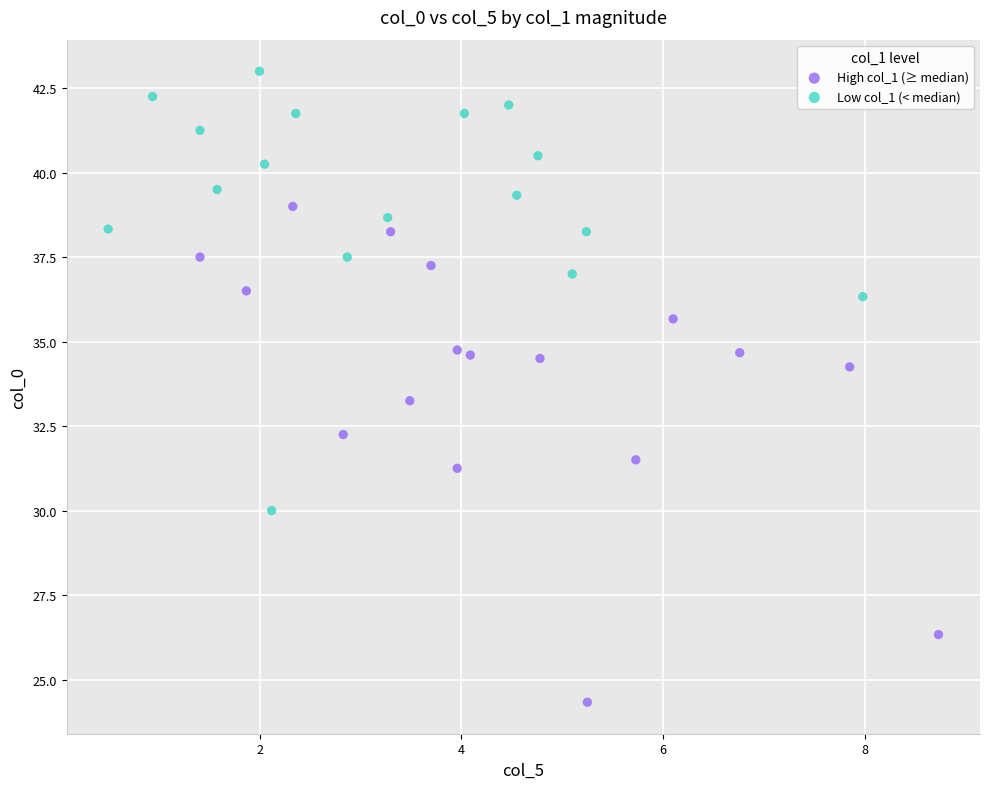

Which series has the widest spread of Y values?

High col_1 (≥ median)